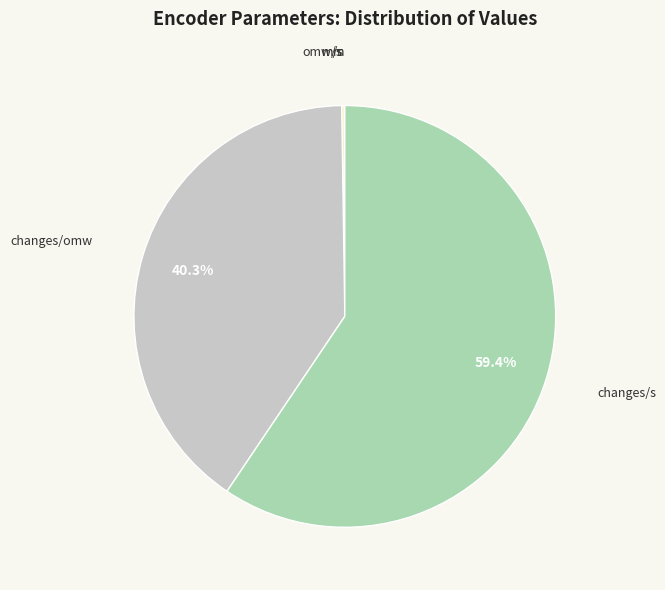

What percentage is the changes/s slice, to the nearest percent?

59%